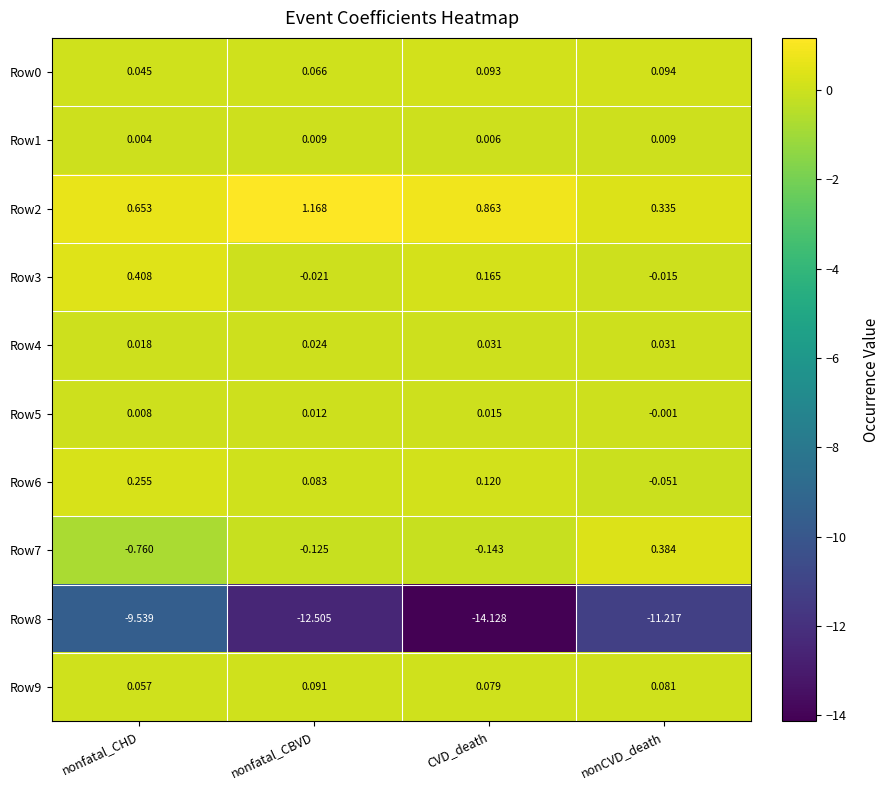

Where does the Row3 series first go above 0?

nonfatal_CHD